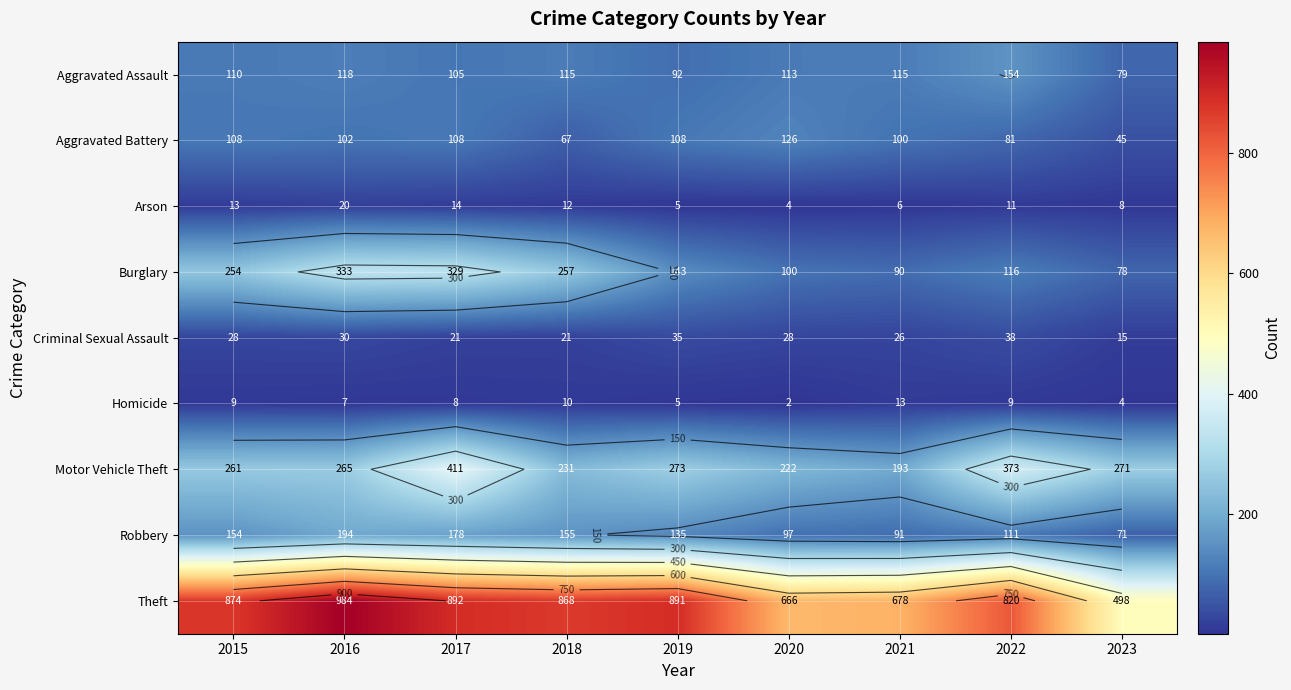

The Aggravated Battery series shows 126 at 2020. True or false?

True